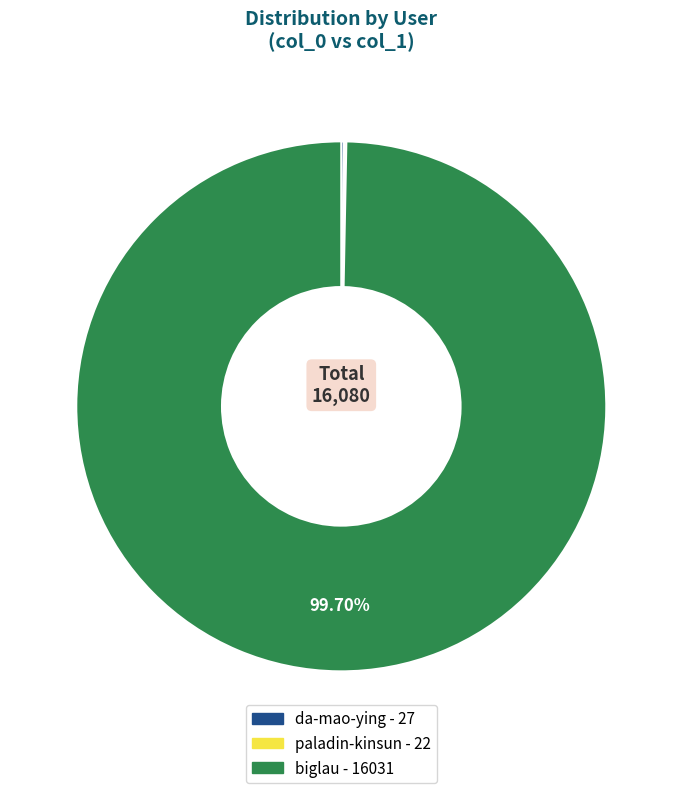

What is the largest slice in the pie chart?

biglau